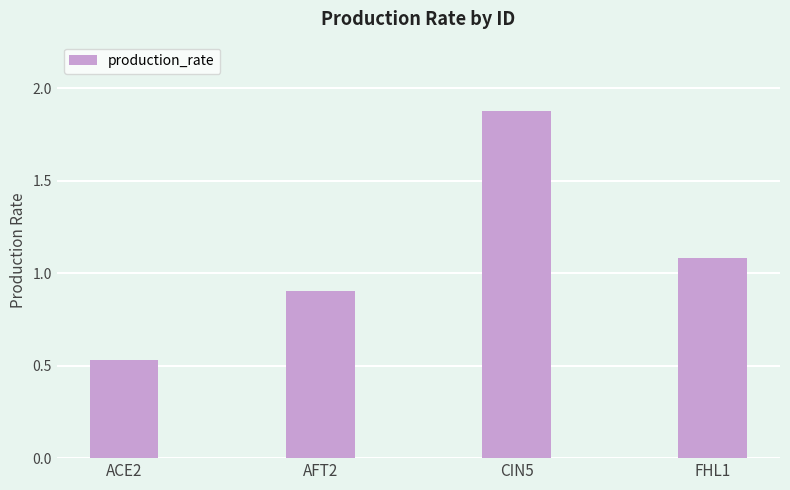

What is the sum of the values at AFT2 and ACE2?

1.4